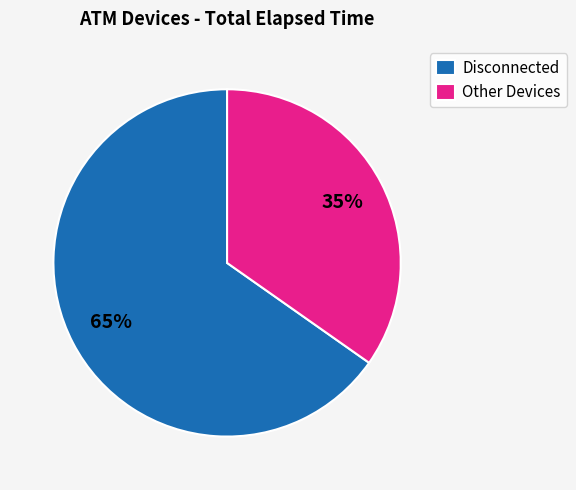

To the nearest percent, what portion does Disconnected represent?

65%